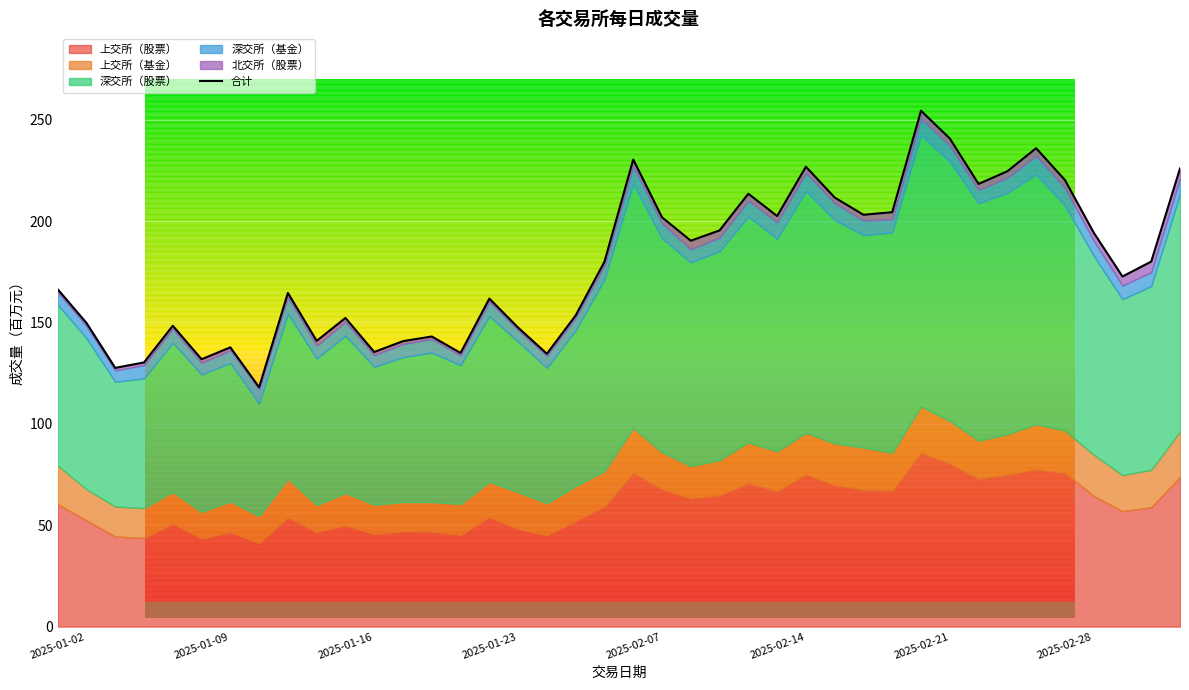

How many categories are shown in the chart?

40